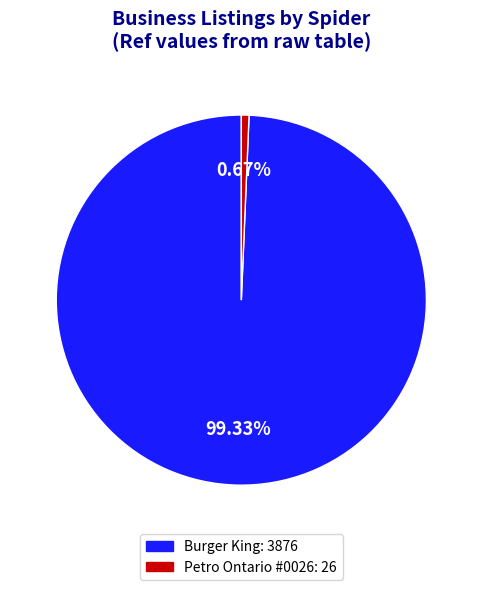

How many segments does this pie chart have?

2